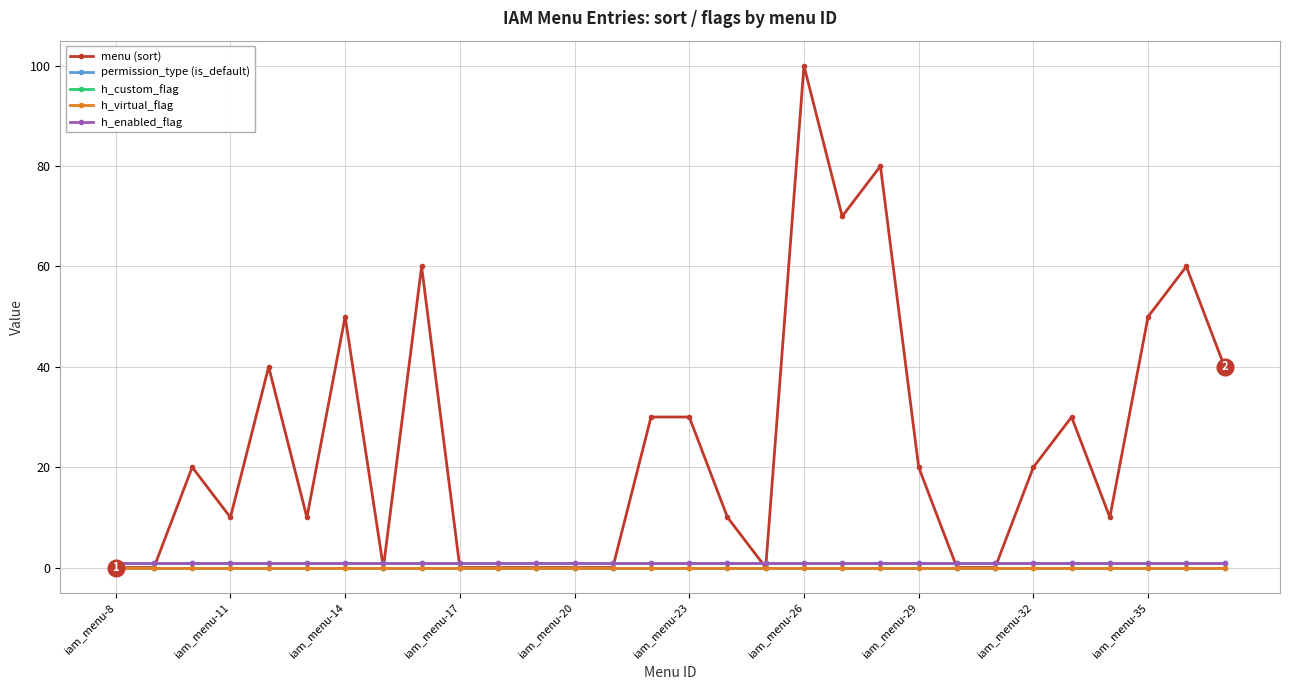

List the series in order of their peak value, lowest first.

h_custom_flag, h_virtual_flag, permission_type (is_default), h_enabled_flag, menu (sort)